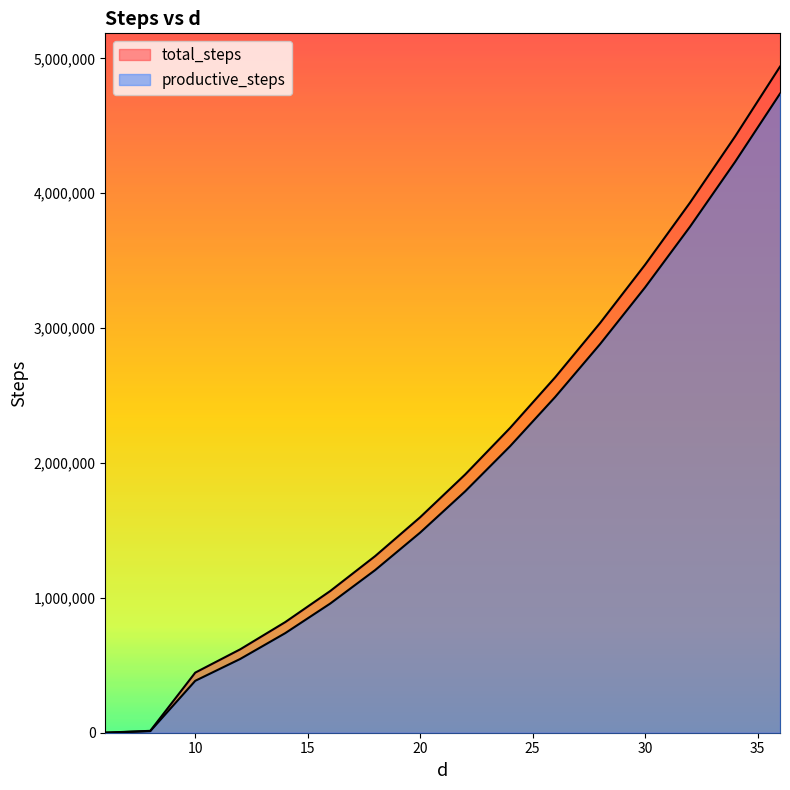

What is the spread (max minus min) of values at 8?

2386